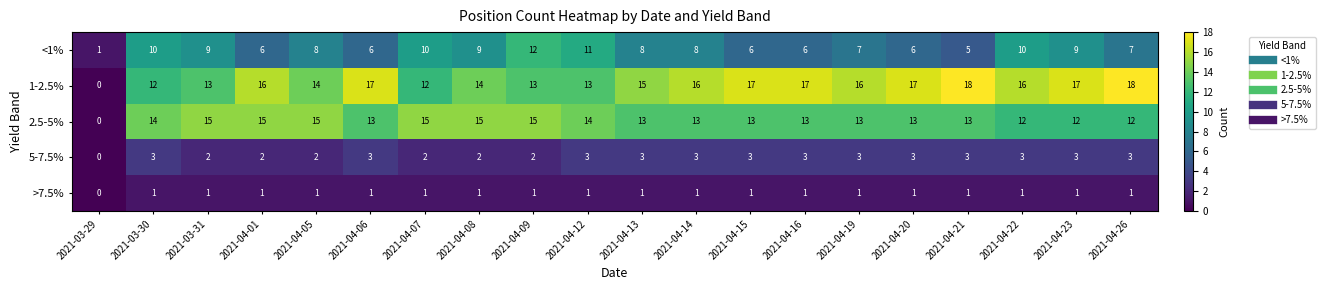

Which series has the largest range (max minus min)?

1-2.5%